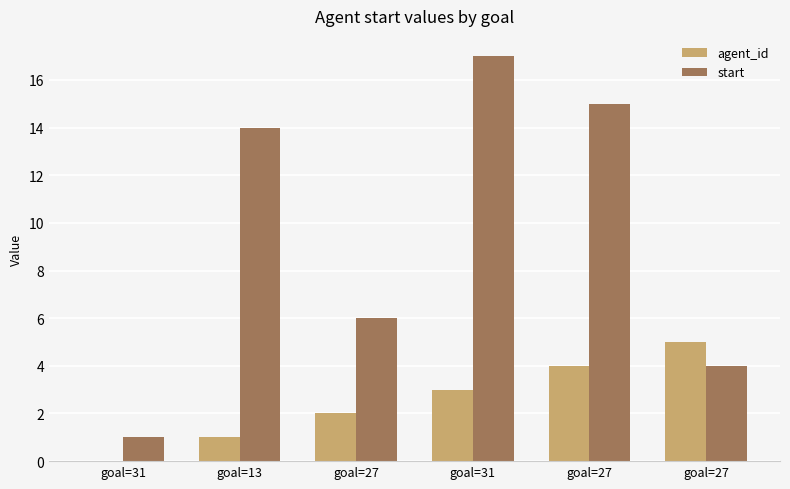

What is the approximate value of agent_id at goal=27?

2